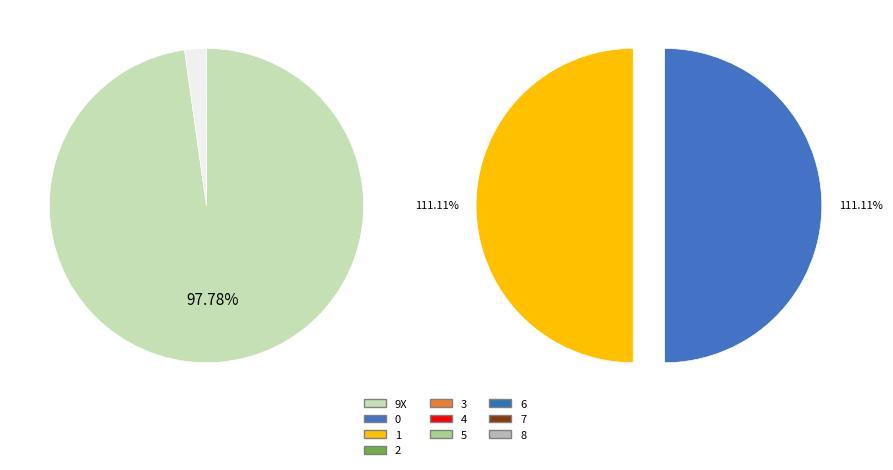

Do 0 and 8 together represent more than half of the pie?

No